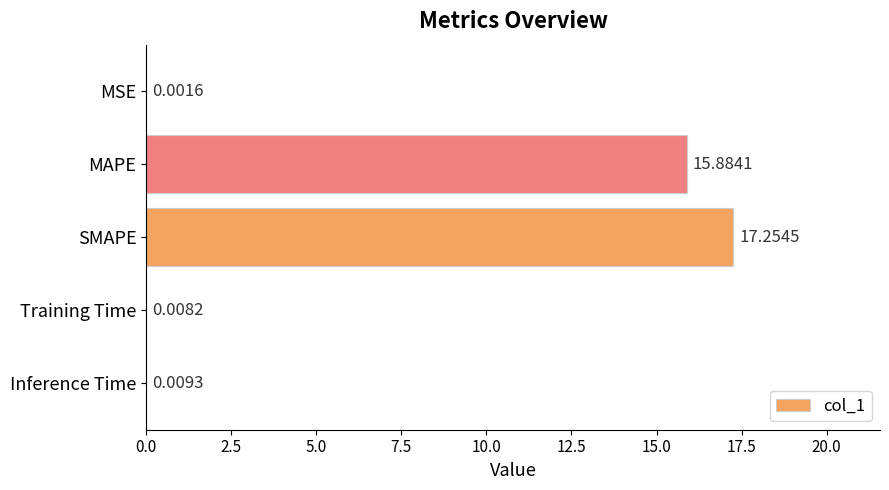

What is the sum of all values?

33.2